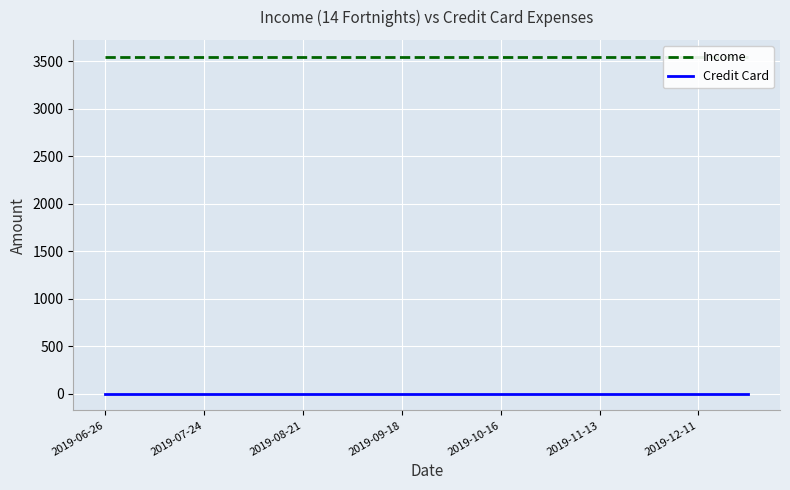

Is it true that Income equals 3550 at 9?

True